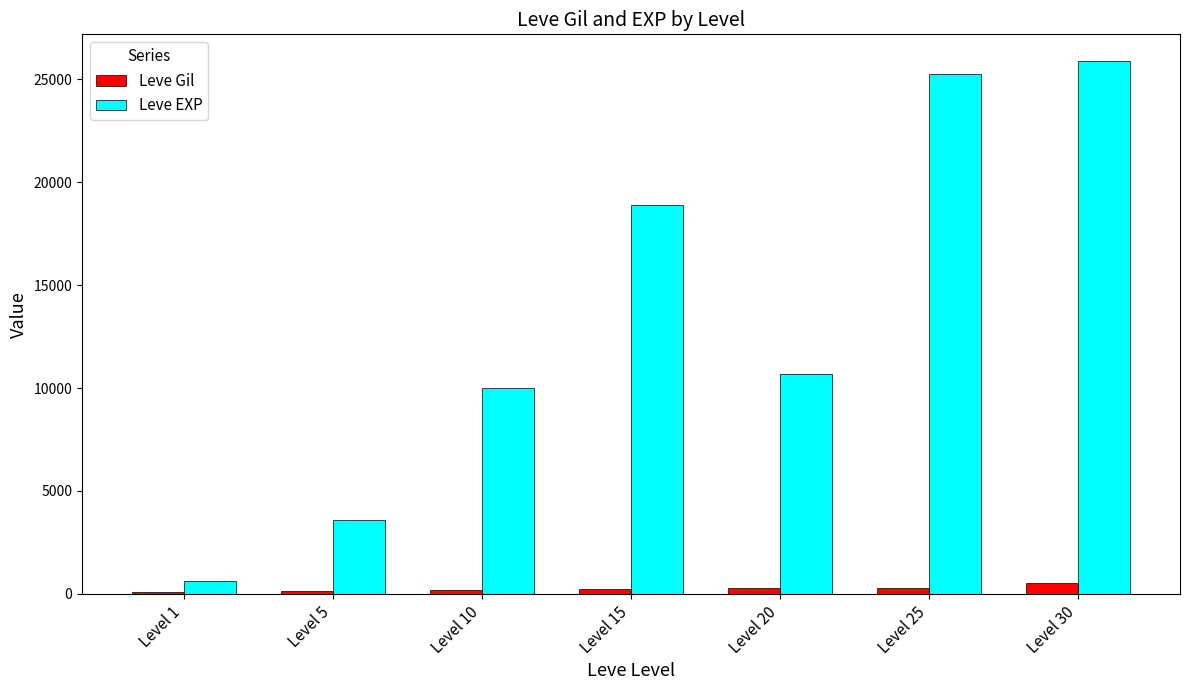

How many distinct data groups are displayed?

2